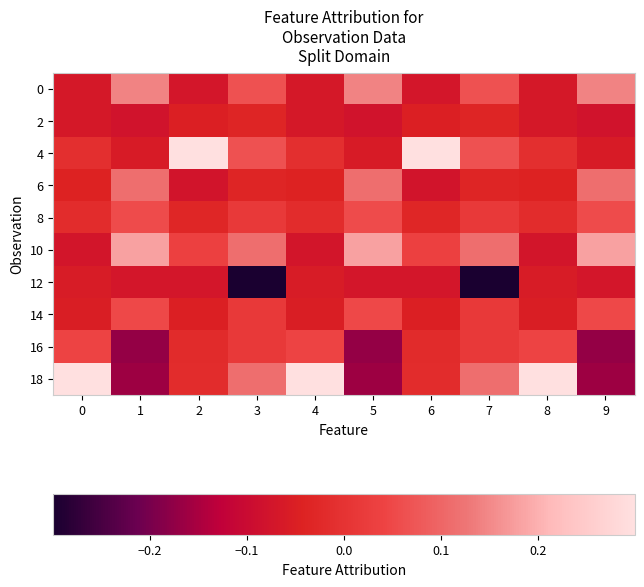

Count the number of data series in this chart.

10